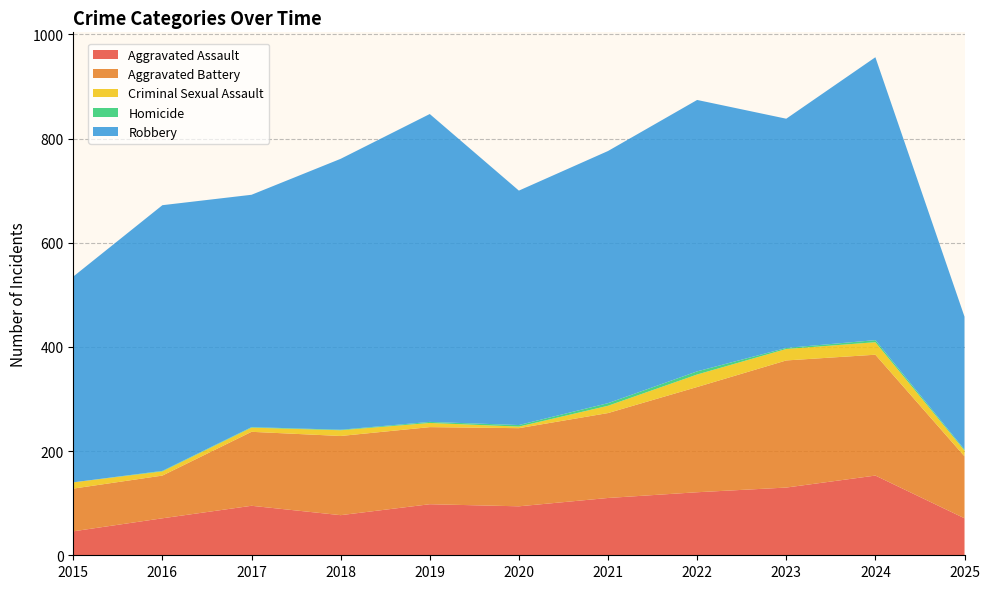

Reading left to right, list all the values displayed in this chart.

Aggravated Assault: 46	71	95	77	98	94	110	121	130	153	71
Aggravated Battery: 82	82	142	152	148	150	163	202	244	232	119
Criminal Sexual Assault: 12	8	8	11	8	3	14	24	22	24	11
Homicide: 0	1	1	1	2	3	5	6	2	4	2
Robbery: 395	510	446	520	591	450	484	521	440	543	255